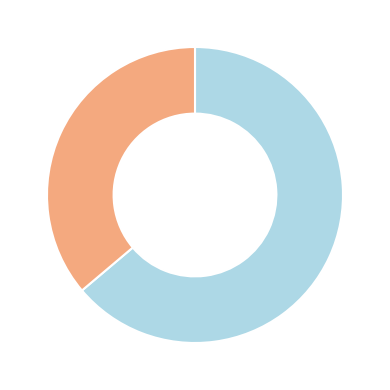

Is there a majority slice in this chart?

Yes